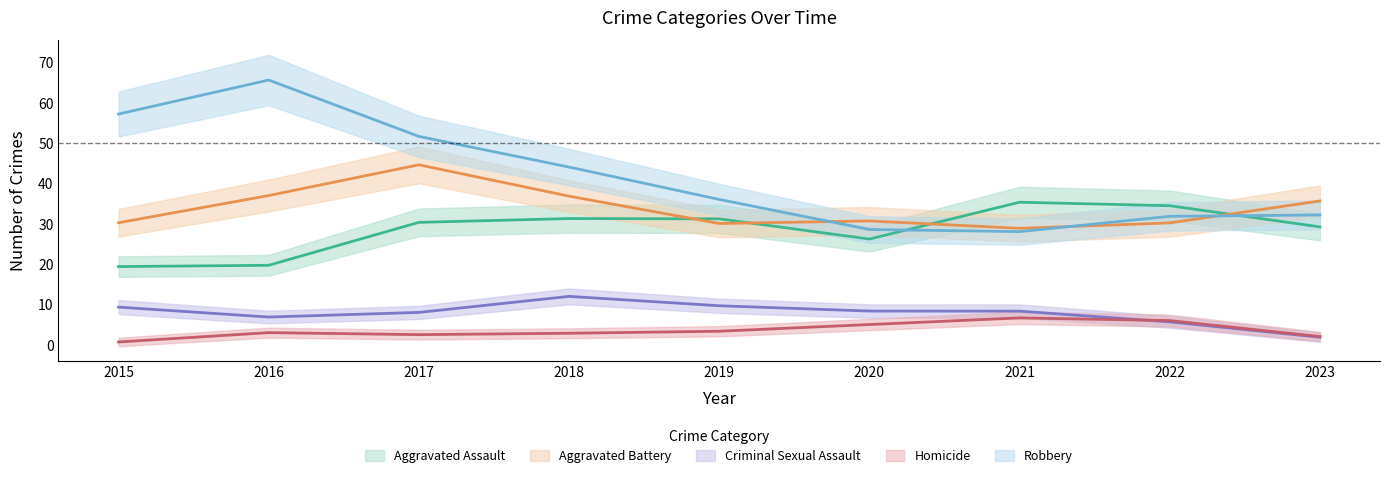

True or false: Aggravated Battery has a value of 60 at 2023.

False